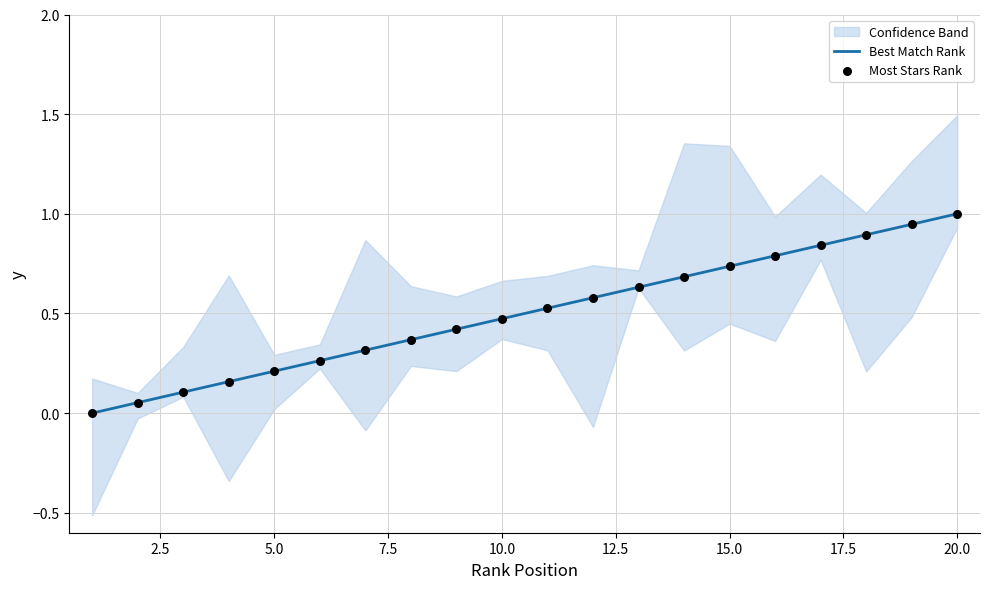

At how many categories does at least one series exceed 0?

19